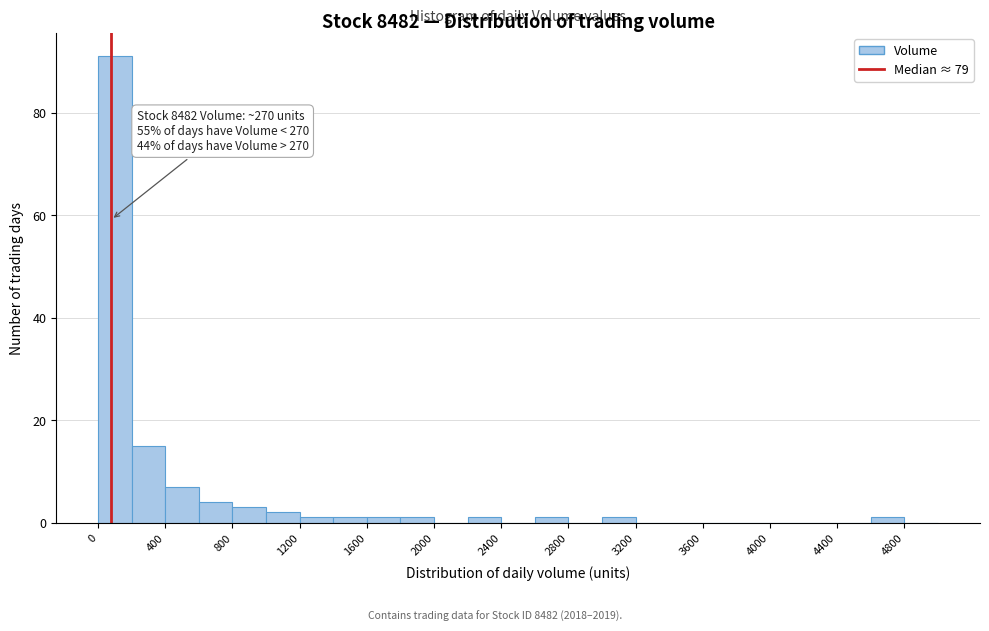

Over which range of the x-axis is the bar tallest?

0 to 200